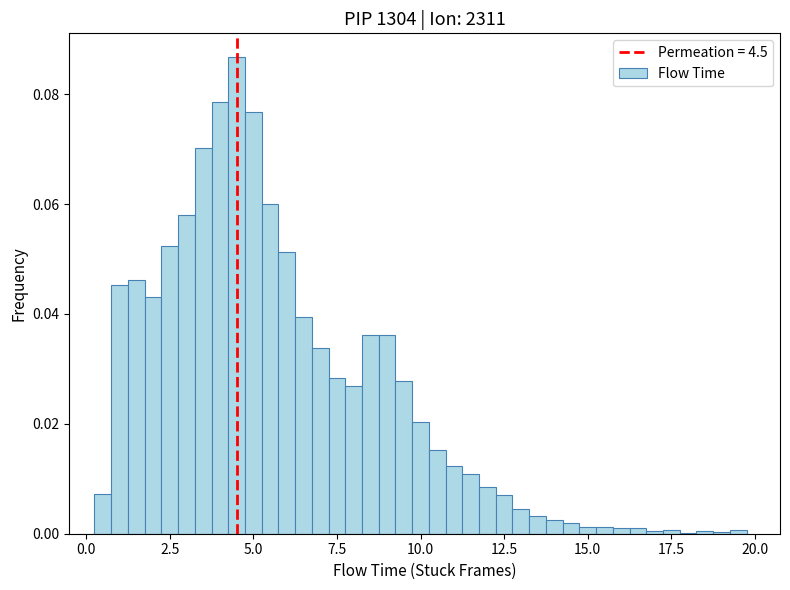

Read against the x-axis, roughly where is the centre of the tallest bar?

4.5